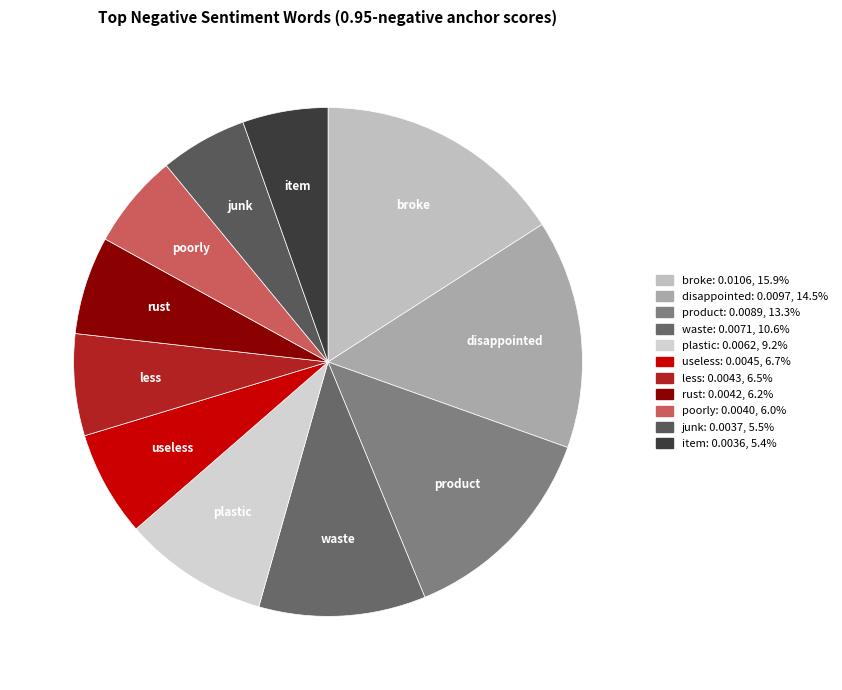

Which slice is the largest?

broke